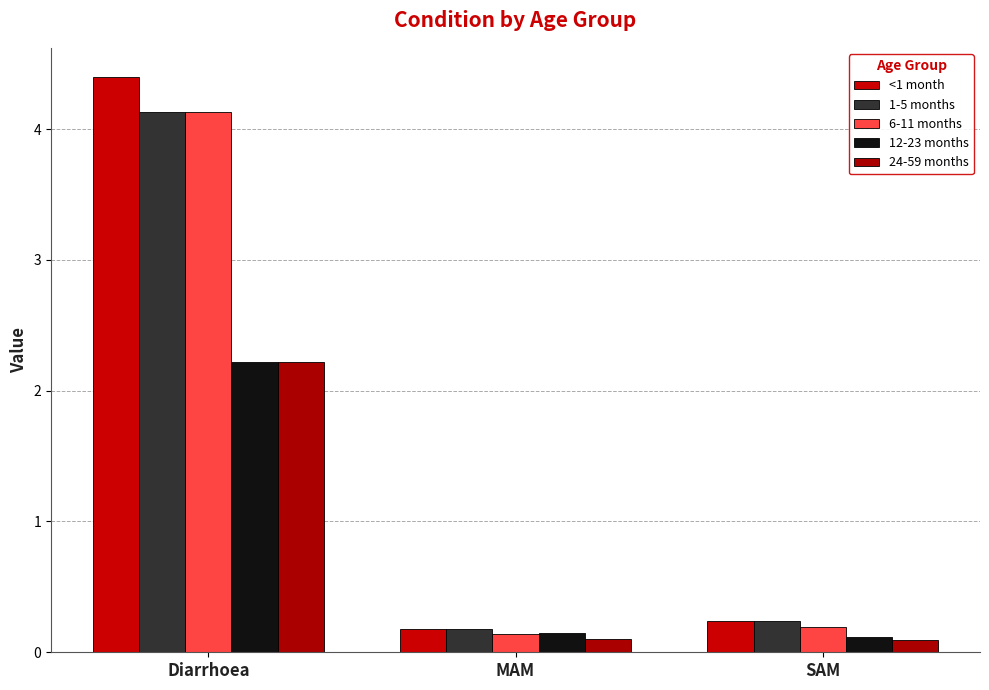

What is the label of the 1st bar from the left?

Diarrhoea